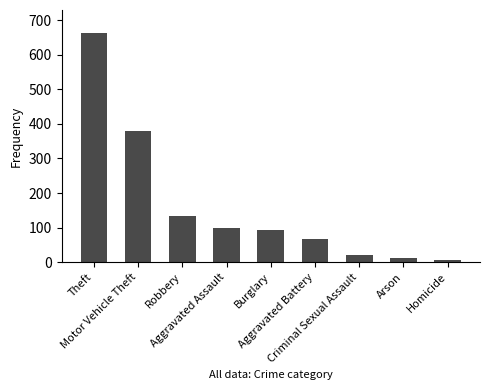

What is the difference between the maximum and minimum values?

657